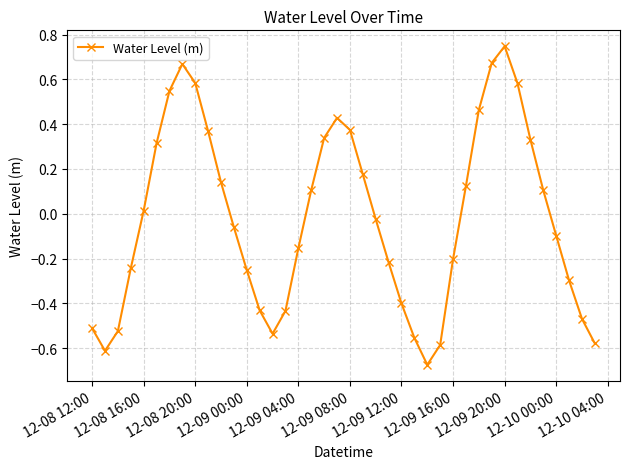

What is the sum of all values?

-0.8